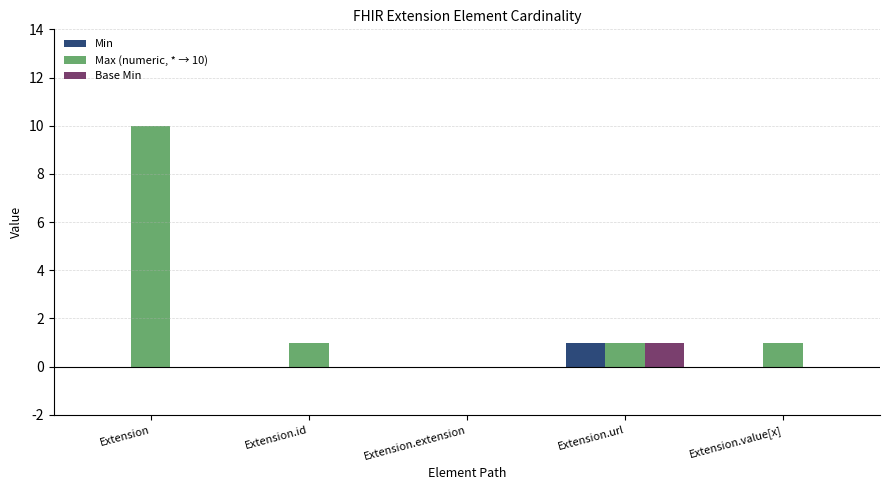

What is the greatest value displayed?

10